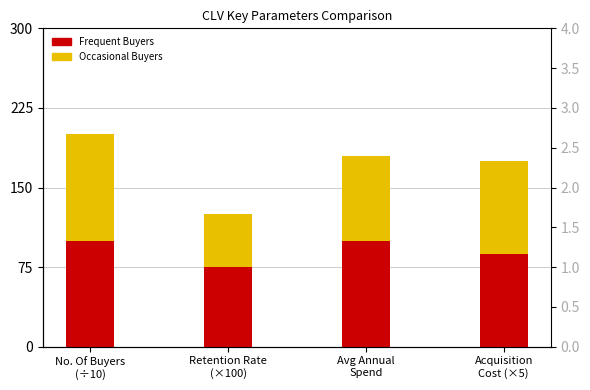

What is the value of the Occasional Buyers bar at the 4th from the left?

87.5